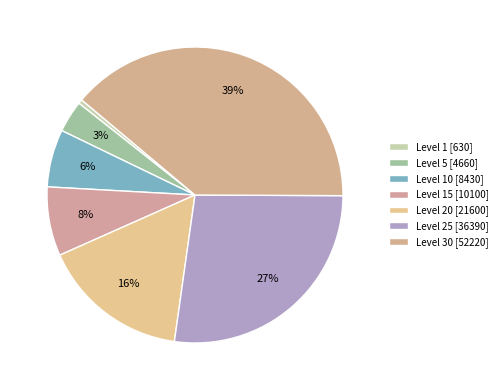

How many slices are in this pie chart?

7